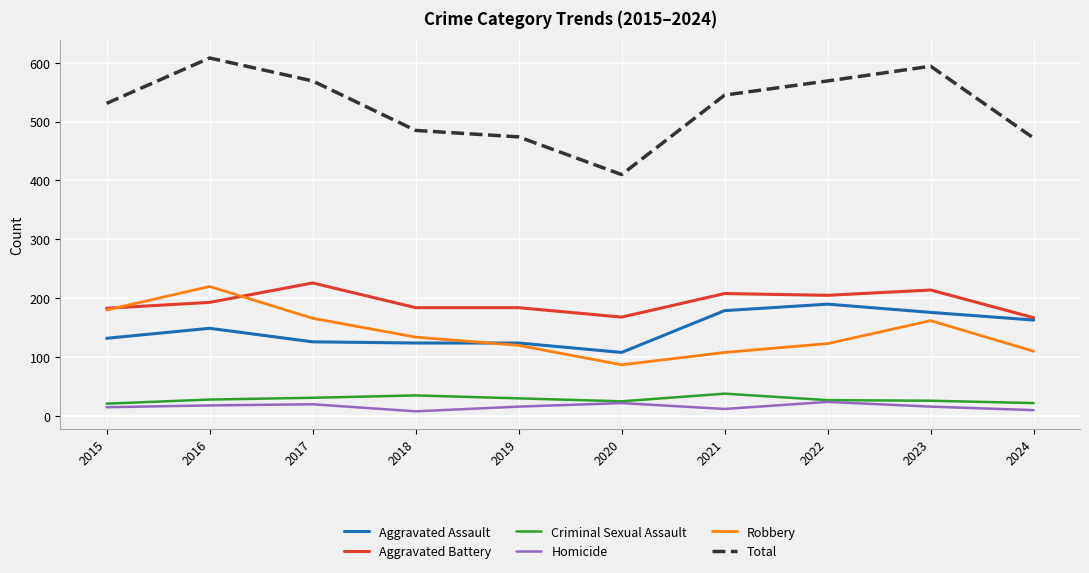

Is it true that Aggravated Assault equals 124 at 2019?

True